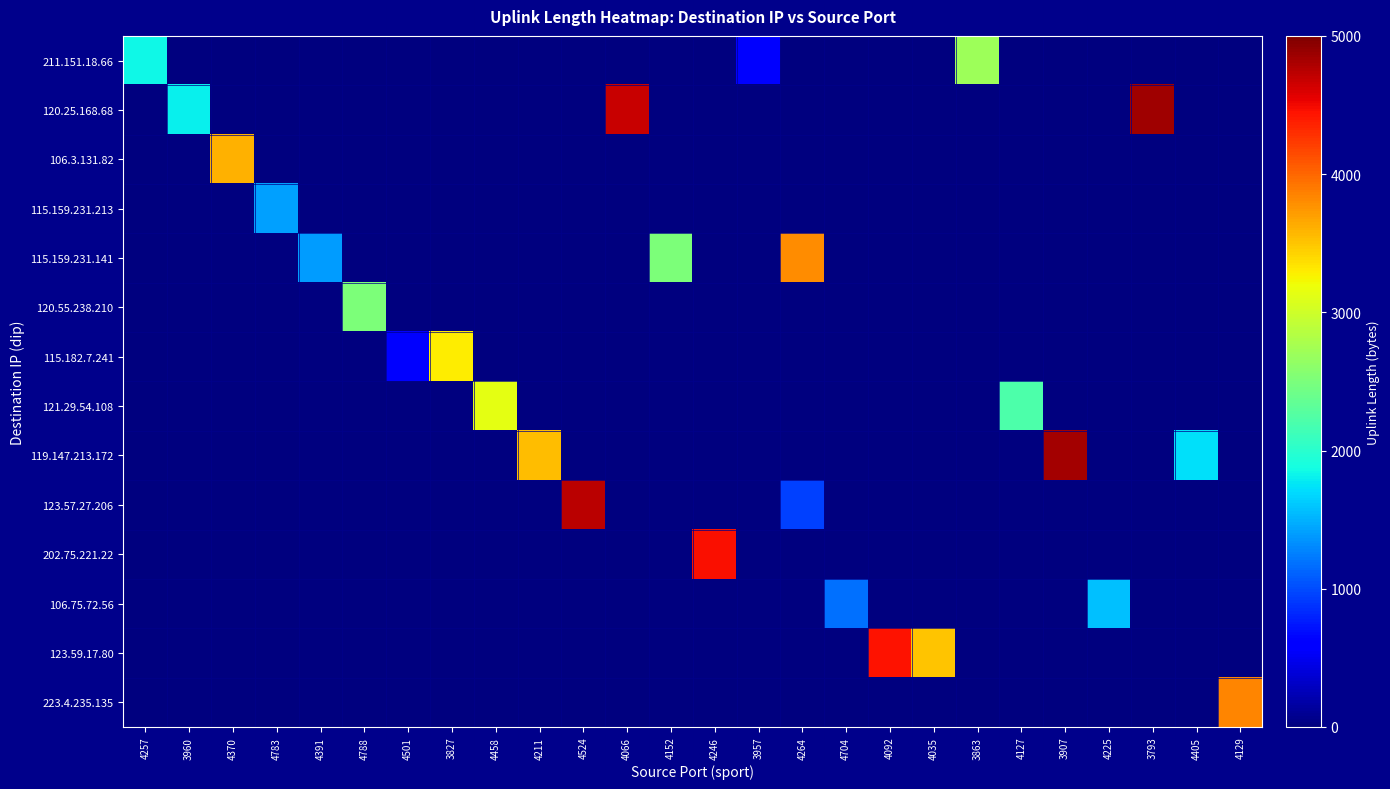

Between 4225 and 4524, which is larger?

4225